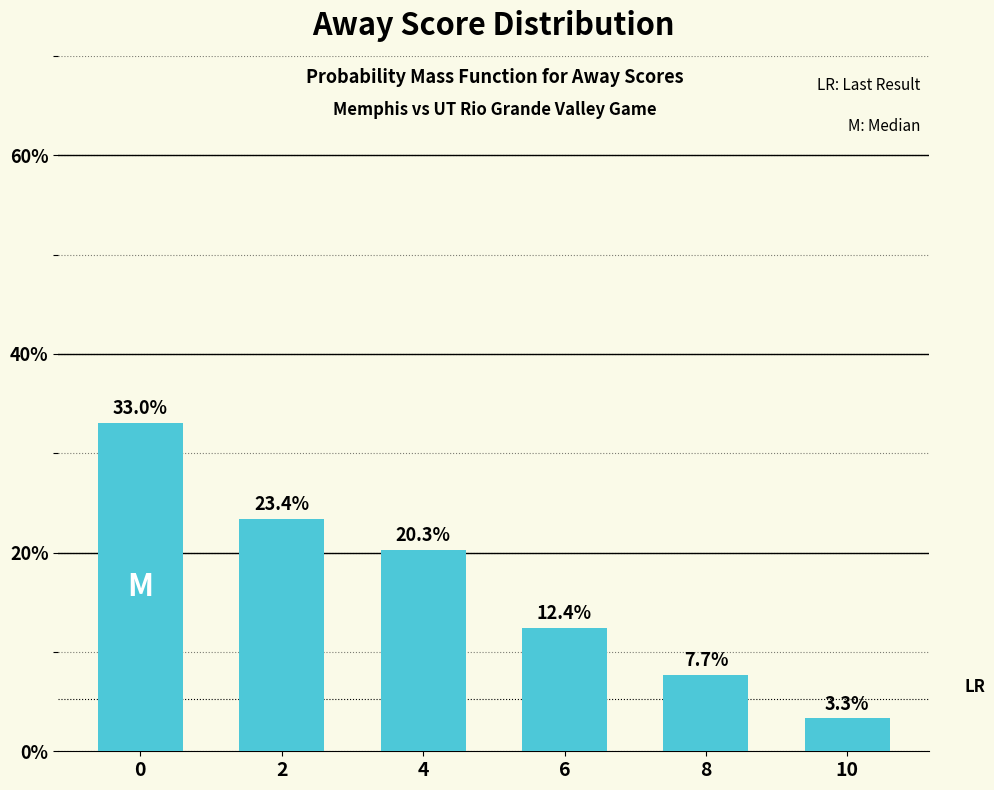

What is the difference between the maximum and second lowest values?

25.3